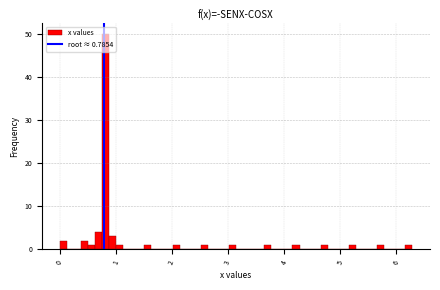

Read against the x-axis, roughly where is the centre of the tallest bar?

0.8